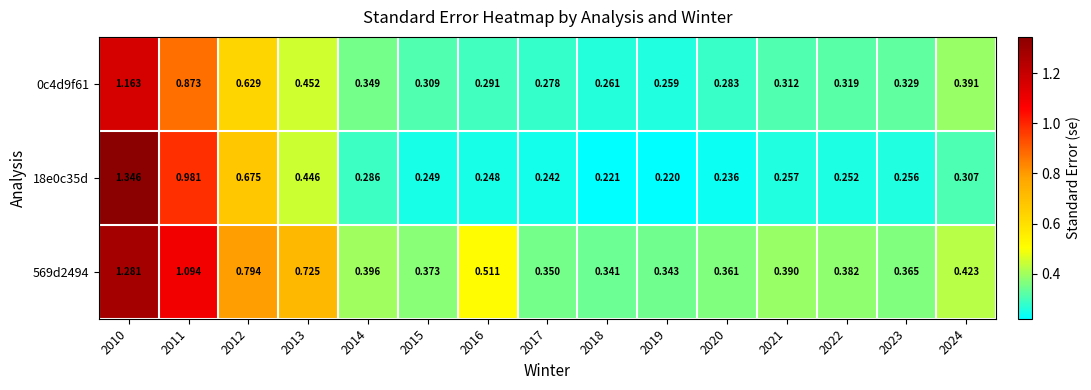

Is the value of 569d2494 at 2023 greater than the value of 0c4d9f61 at 2011?

No